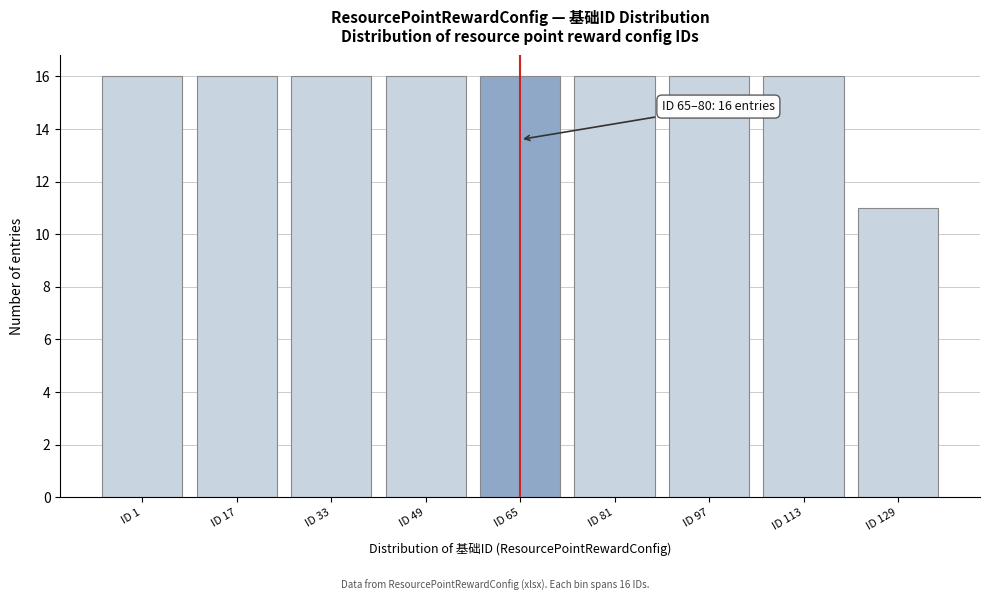

Reading left to right, extract all data points from this chart.

ID 1=16	ID 17=16	ID 33=16	ID 49=16	ID 65=16	ID 81=16	ID 97=16	ID 113=16	ID 129=11